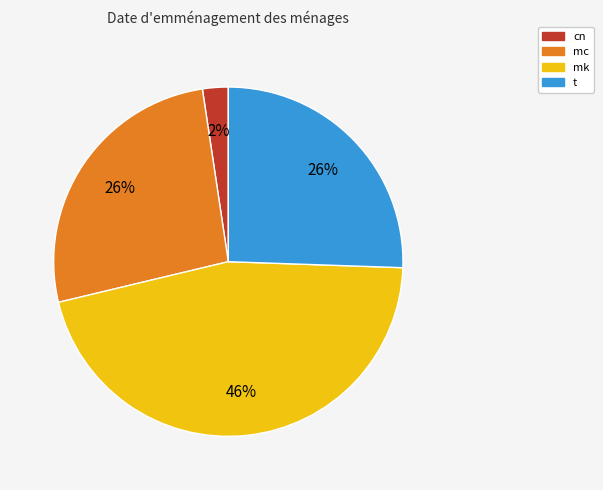

To the nearest percent, what portion does t represent?

26%